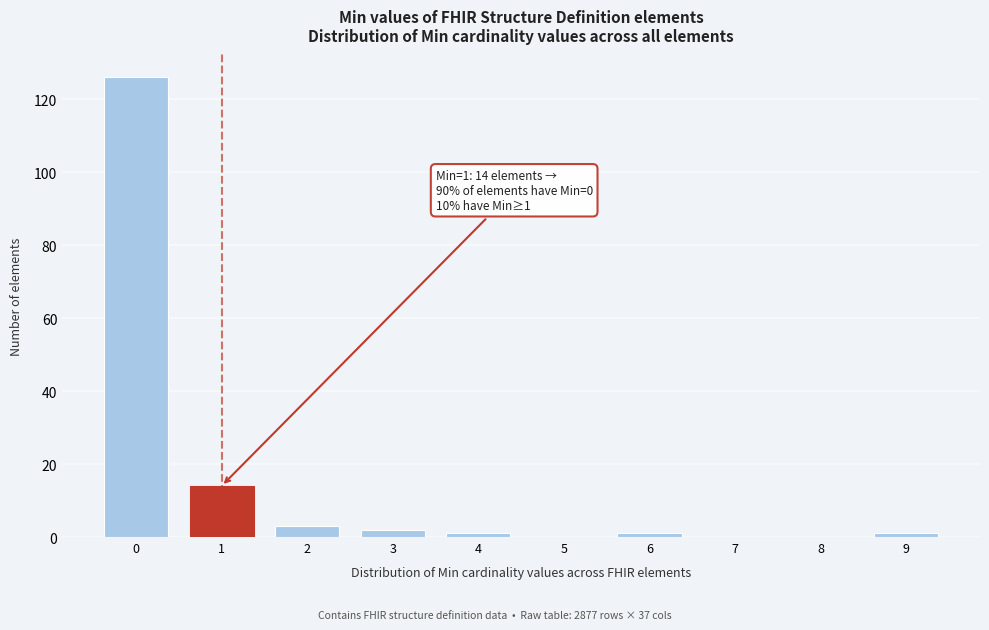

Reading right to left, list all the values displayed in this chart.

9=1	8=0	7=0	6=1	5=0	4=1	3=2	2=3	1=14	0=126